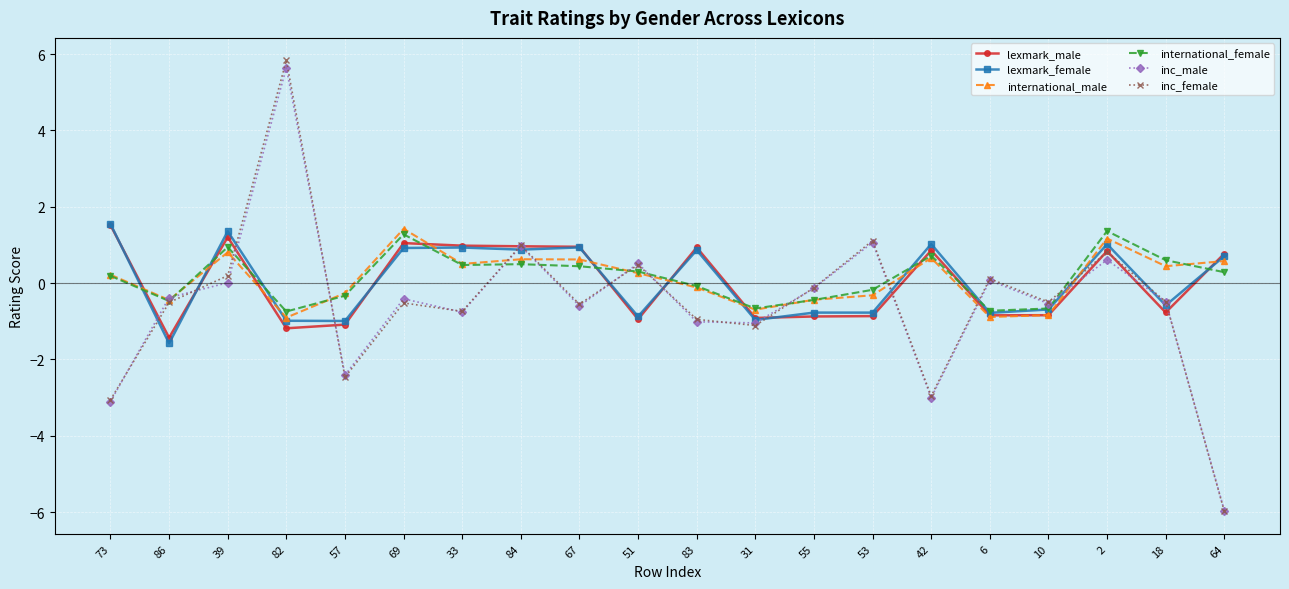

What is the lowest value of the inc_male series?

-6.0